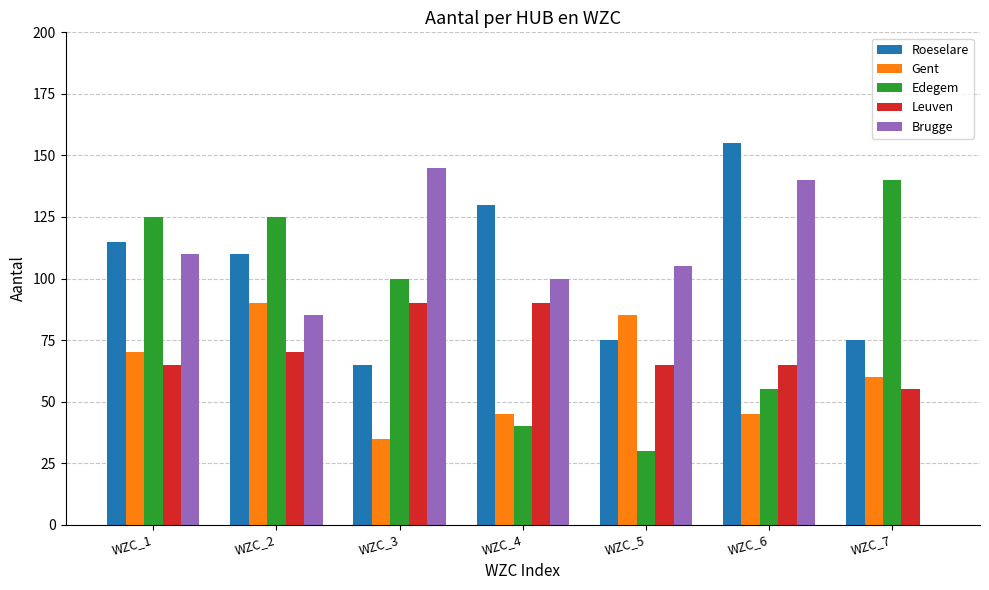

How many categories are shown in the chart?

7